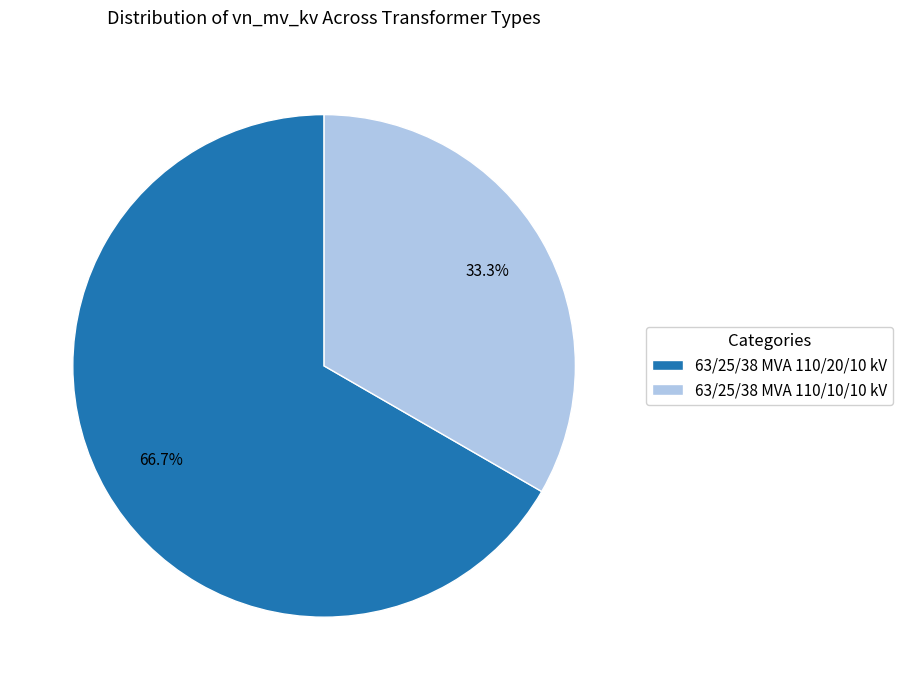

Which category has the biggest portion of the pie?

63/25/38 MVA 110/20/10 kV